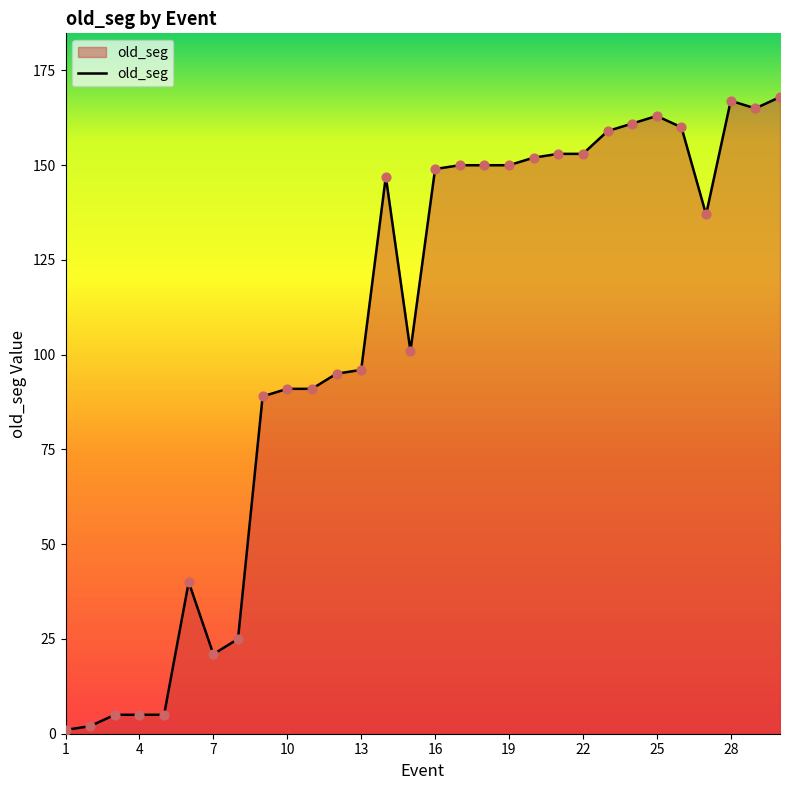

What is the difference between the maximum and minimum values?

167